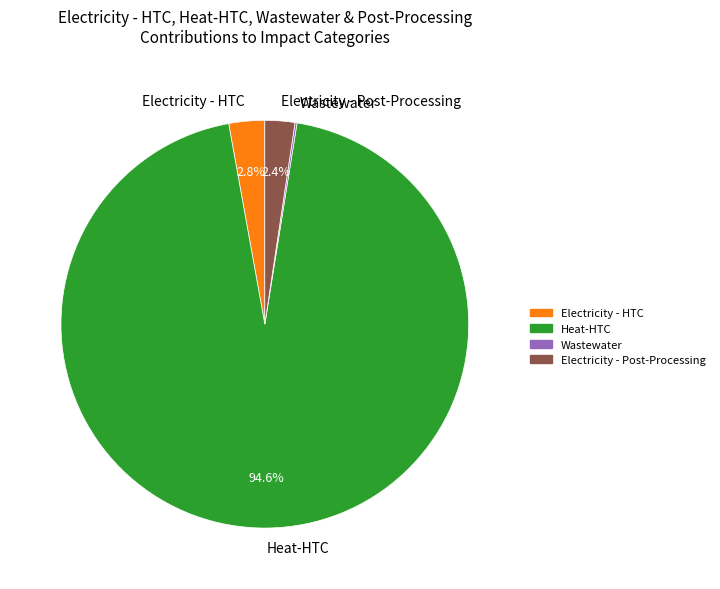

Is there any slice that represents more than half of the pie?

Yes